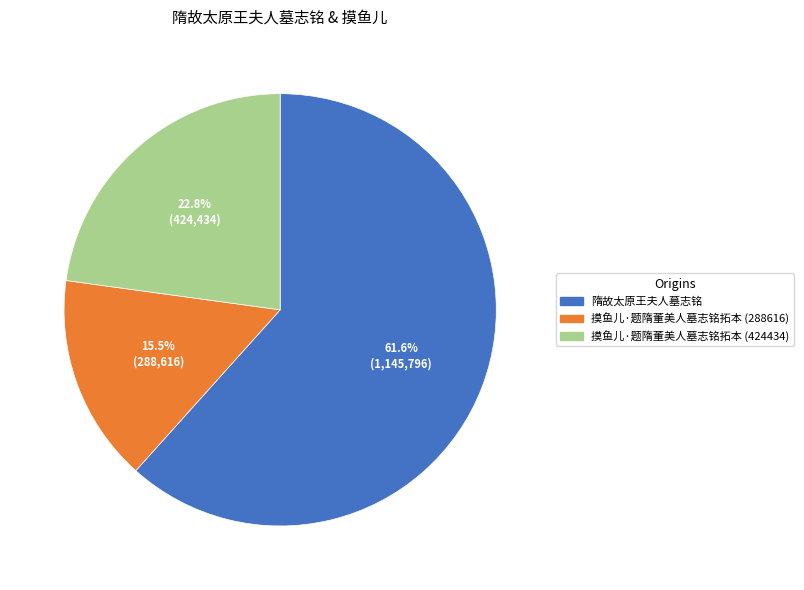

Rank the categories by value from highest to lowest.

隋故太原王夫人墓志铭, 摸鱼儿·题隋董美人墓志铭拓本 (424434), 摸鱼儿·题隋董美人墓志铭拓本 (288616)